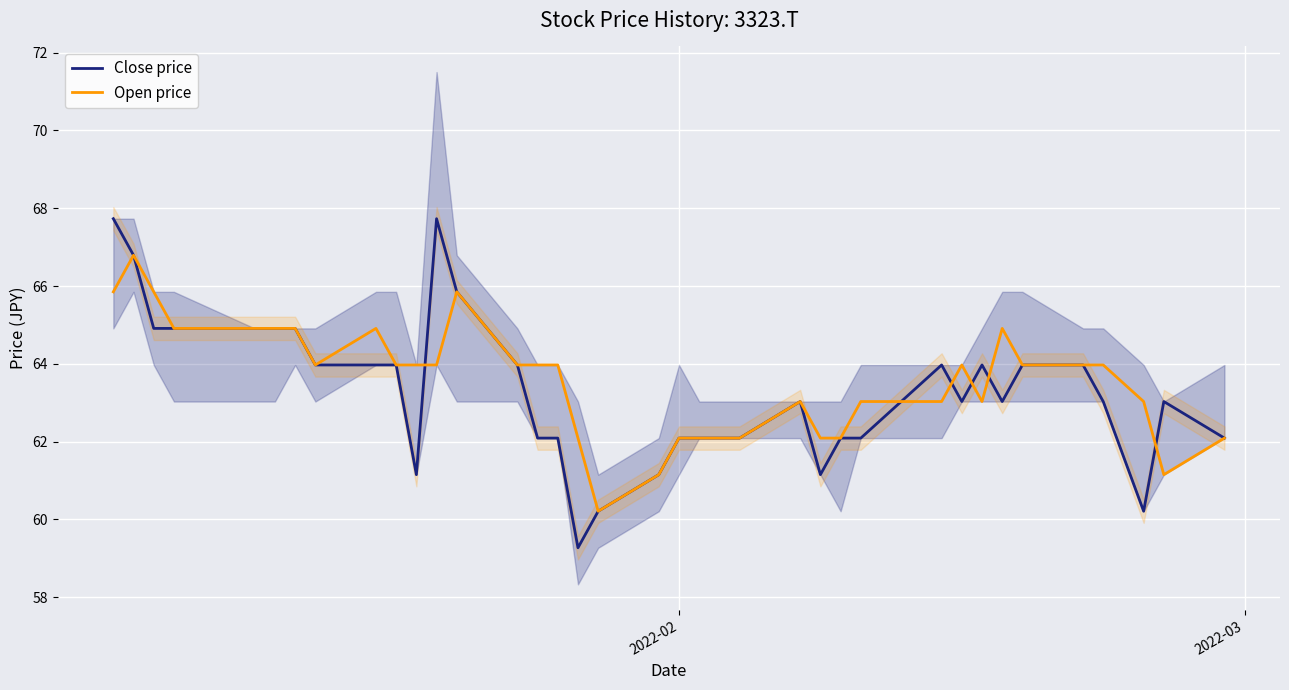

Rank the series by their maximum value, from highest to lowest.

Close price, Open price